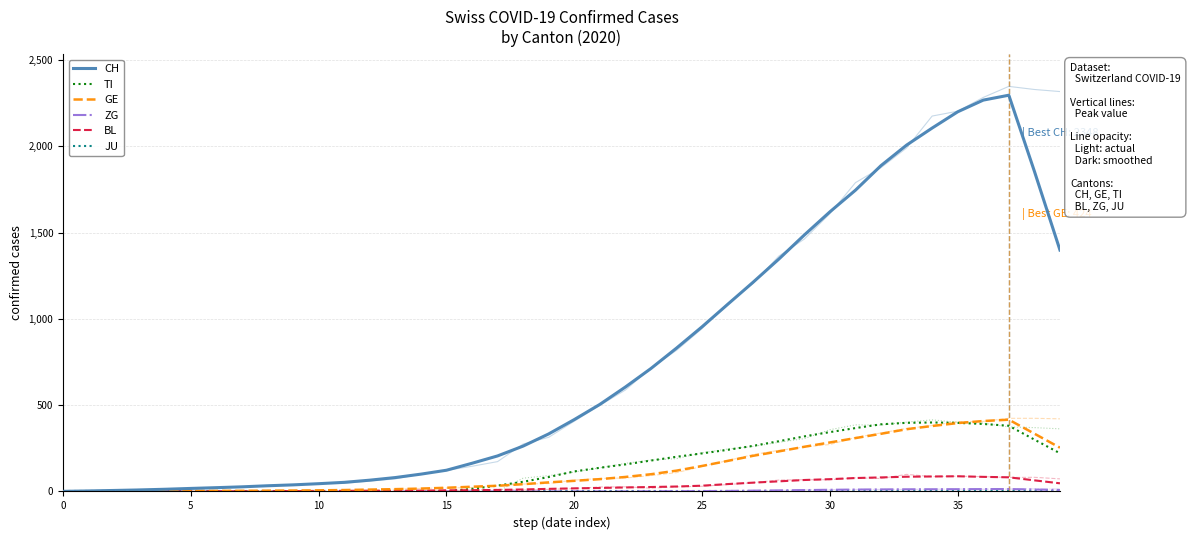

What are all the series names shown in the legend?

CH, TI, GE, ZG, BL, JU